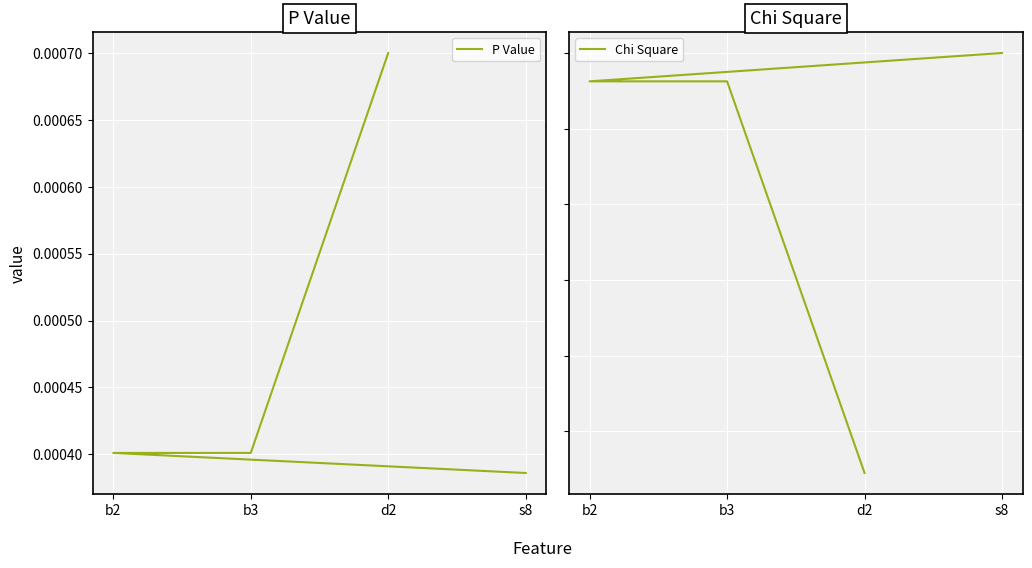

The value of Chi Square at d2 is 11.5. True or false?

True